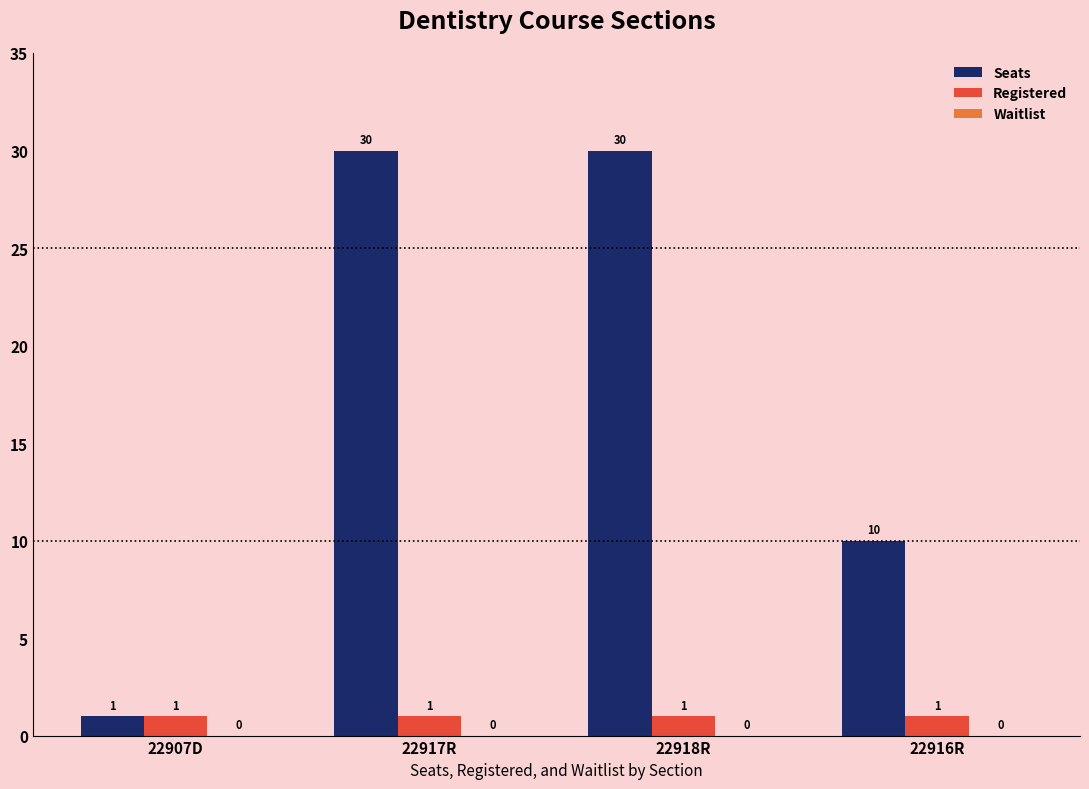

What is the label of the 2nd bar from the right?

22918R